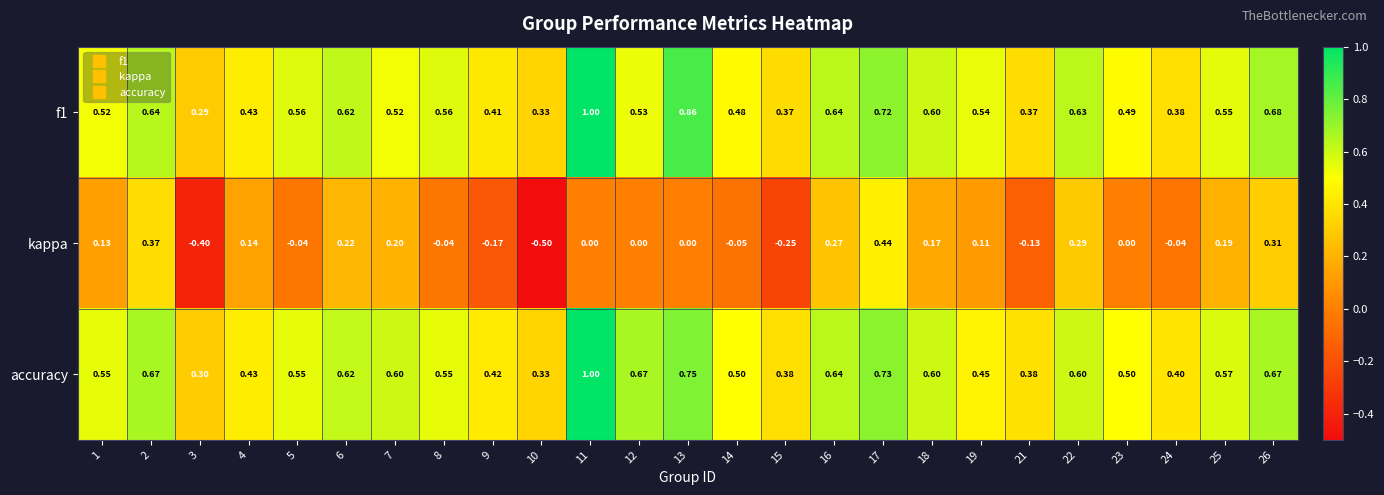

At which category is the sum across all series the highest?

11